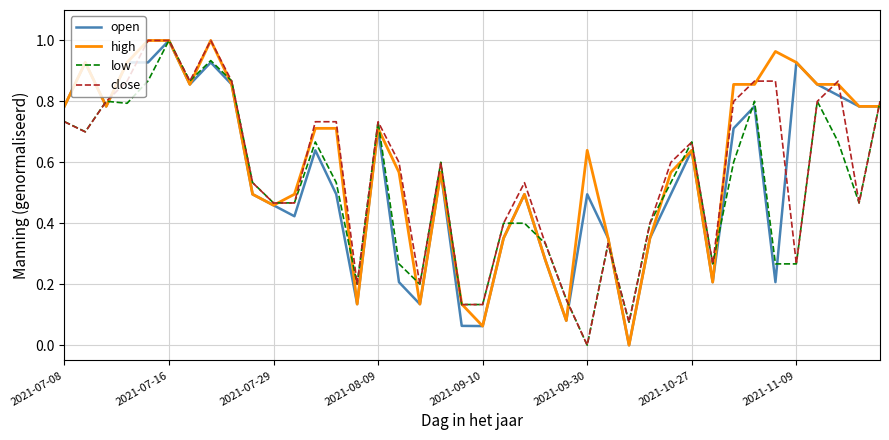

Where is open nearest to the value 0?

27